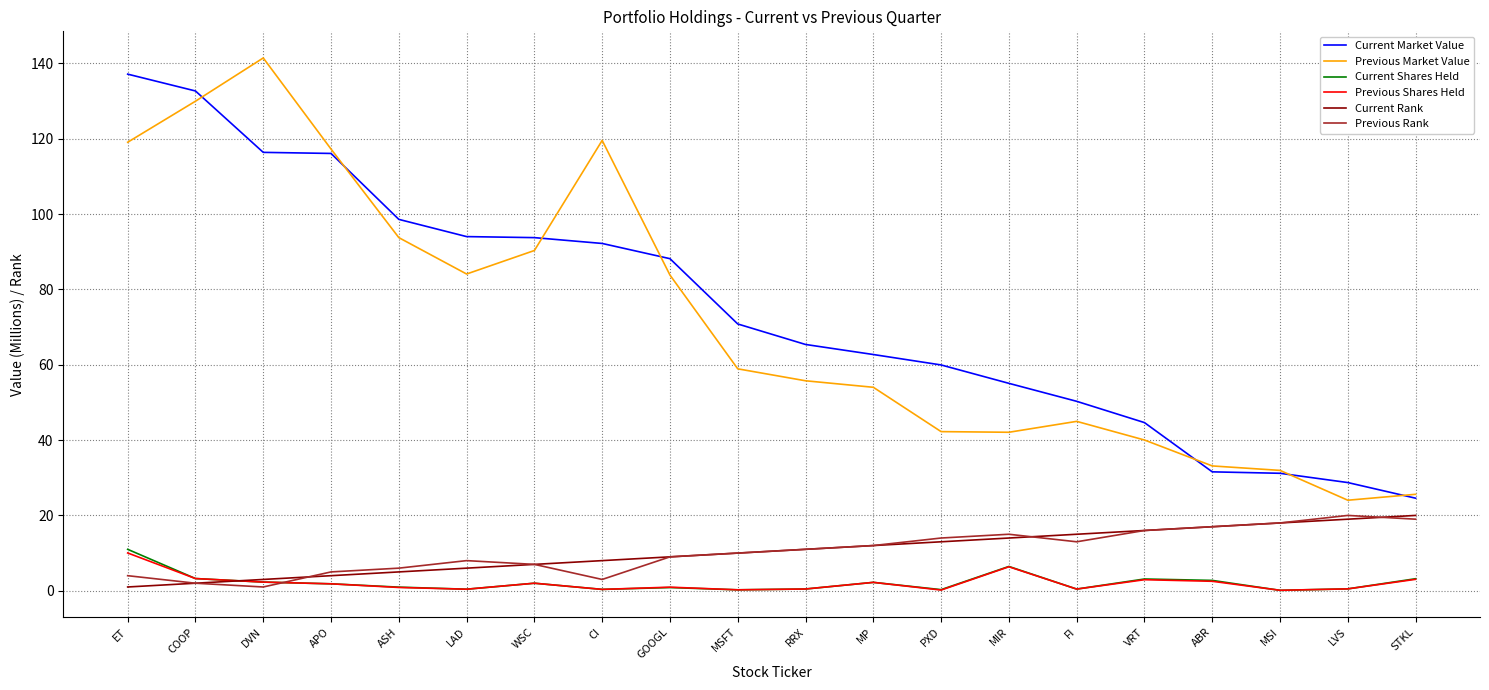

What position from the right is MIR?

7